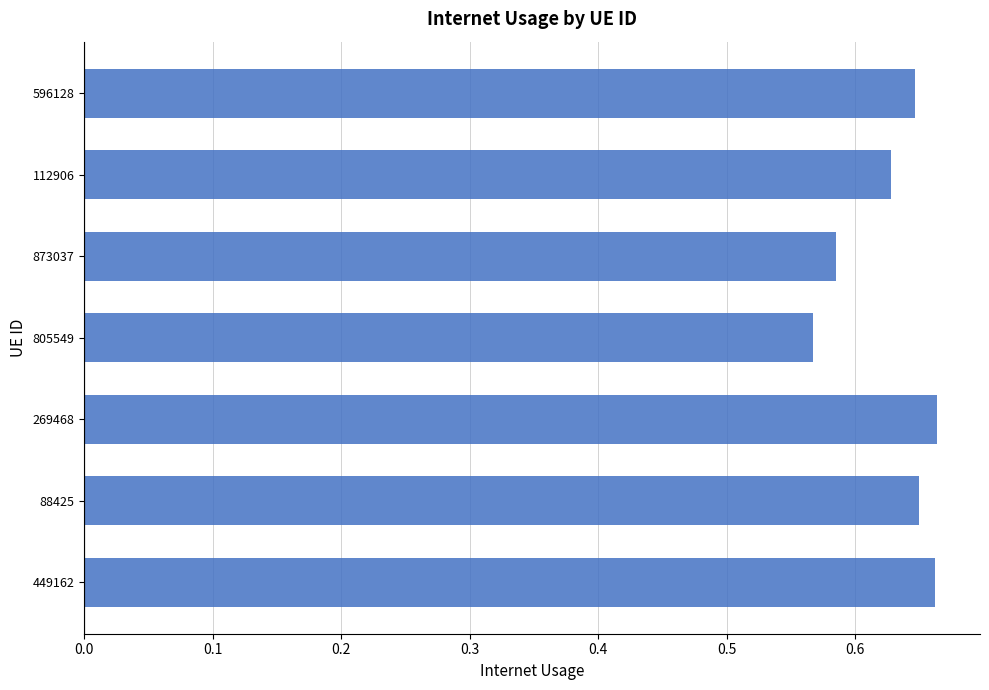

How many values are between 0 and 1?

7